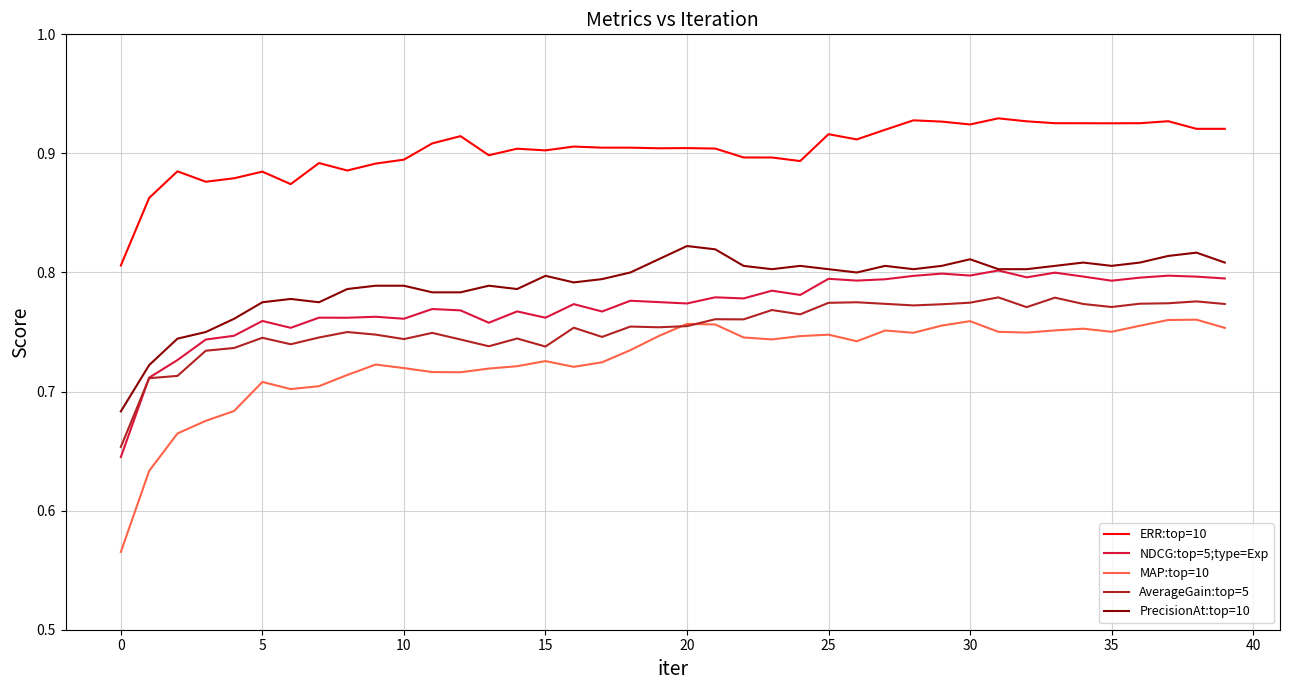

True or false: AverageGain:top=5 and ERR:top=10 cross at least once.

False